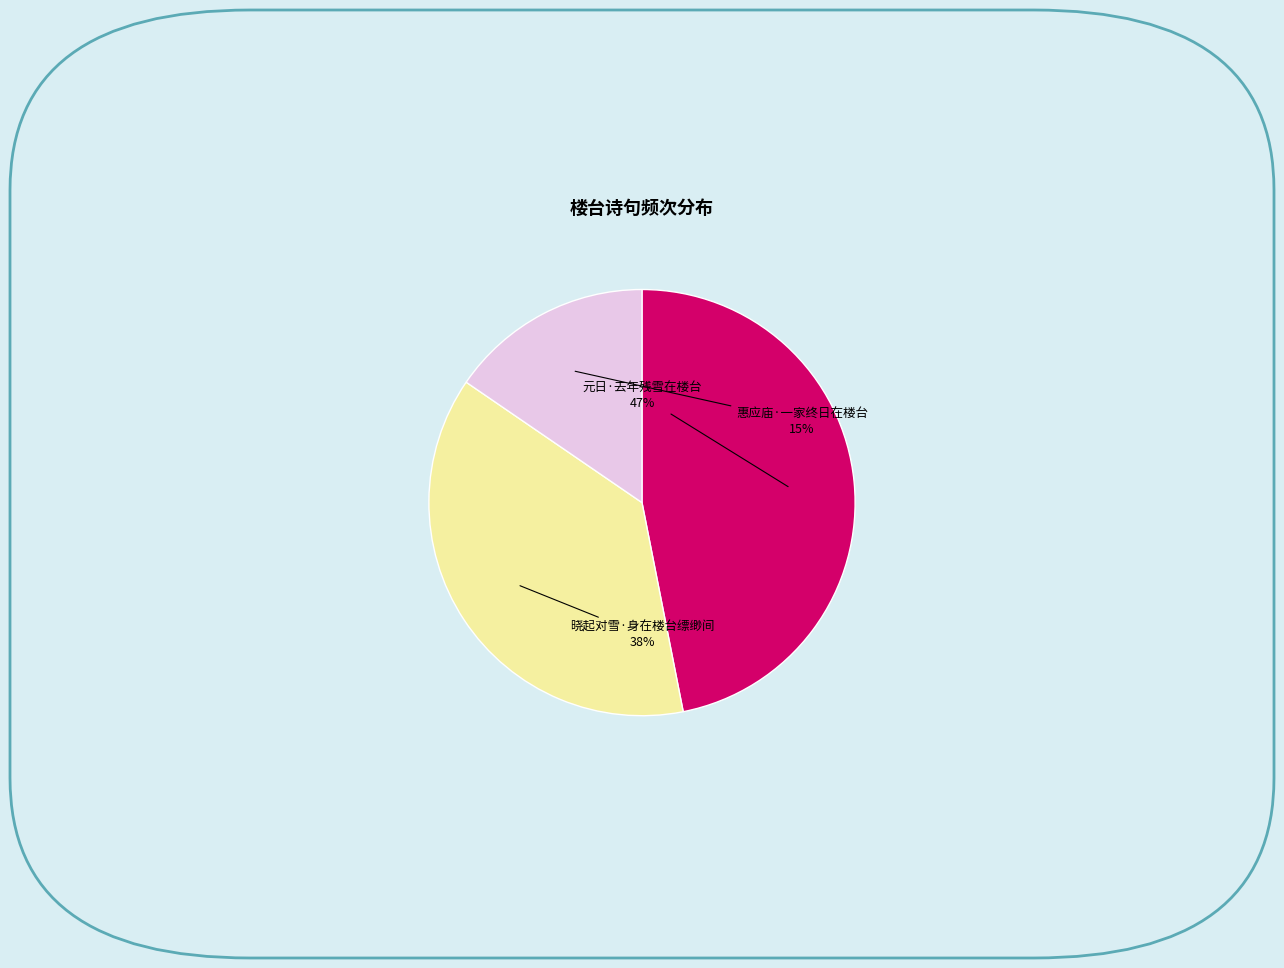

How many segments does this pie chart have?

3